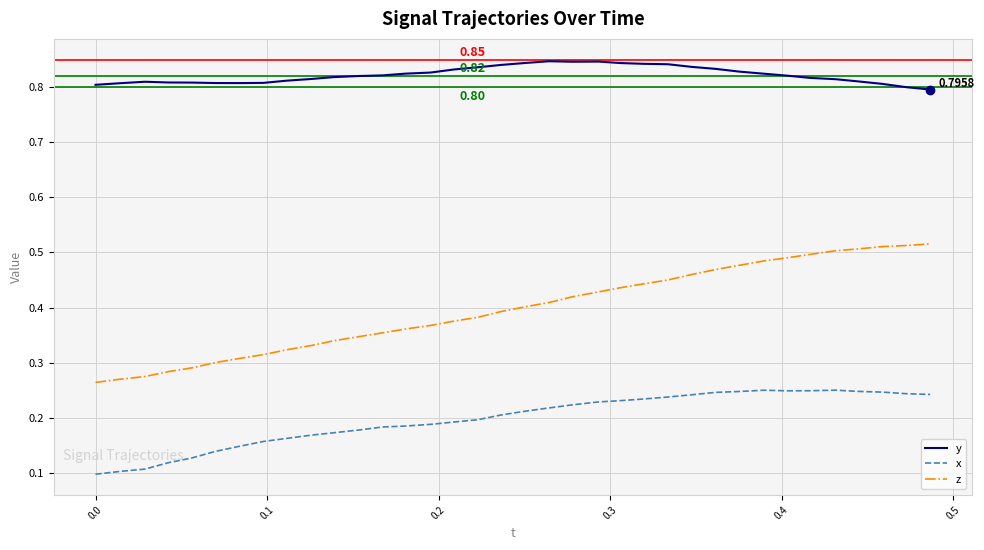

Rank the series by their maximum value, from lowest to highest.

x, z, y